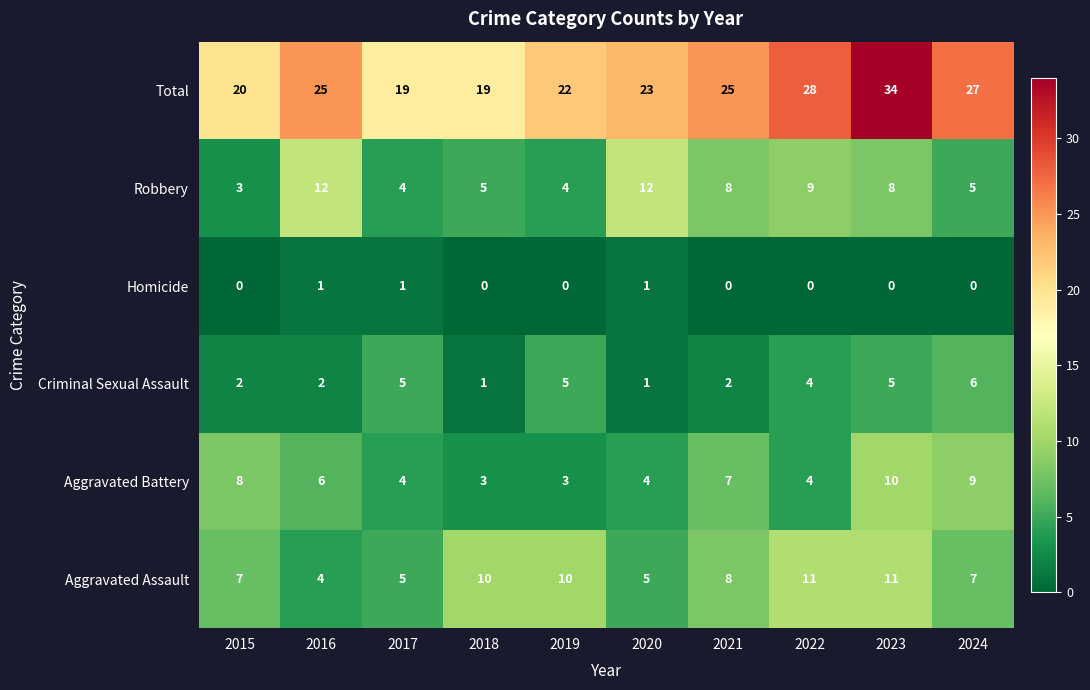

The Criminal Sexual Assault series shows 4 at 2022. True or false?

True